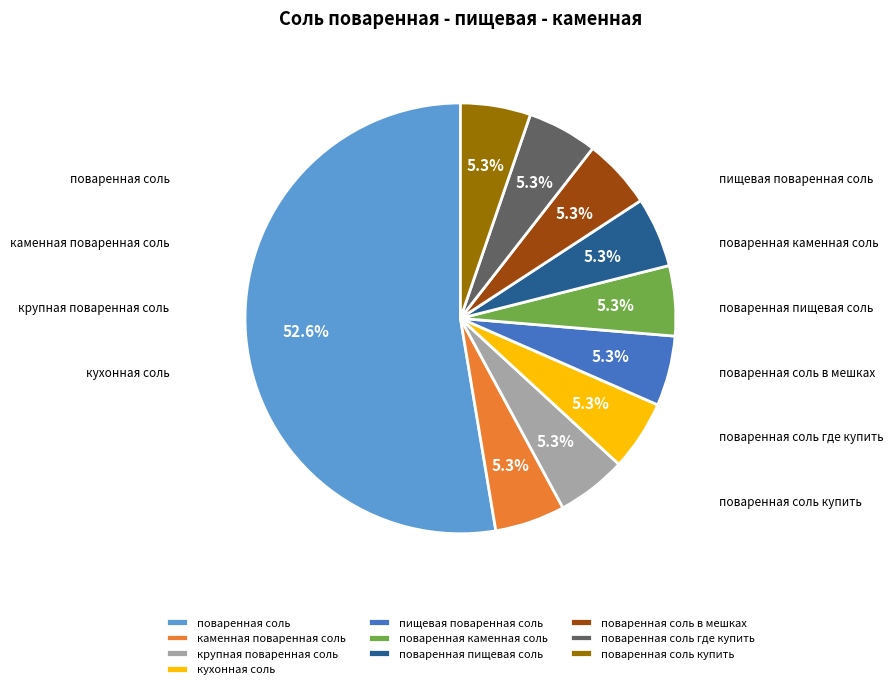

What is the ratio of the value at поваренная соль to the value at поваренная пищевая соль?

10.0